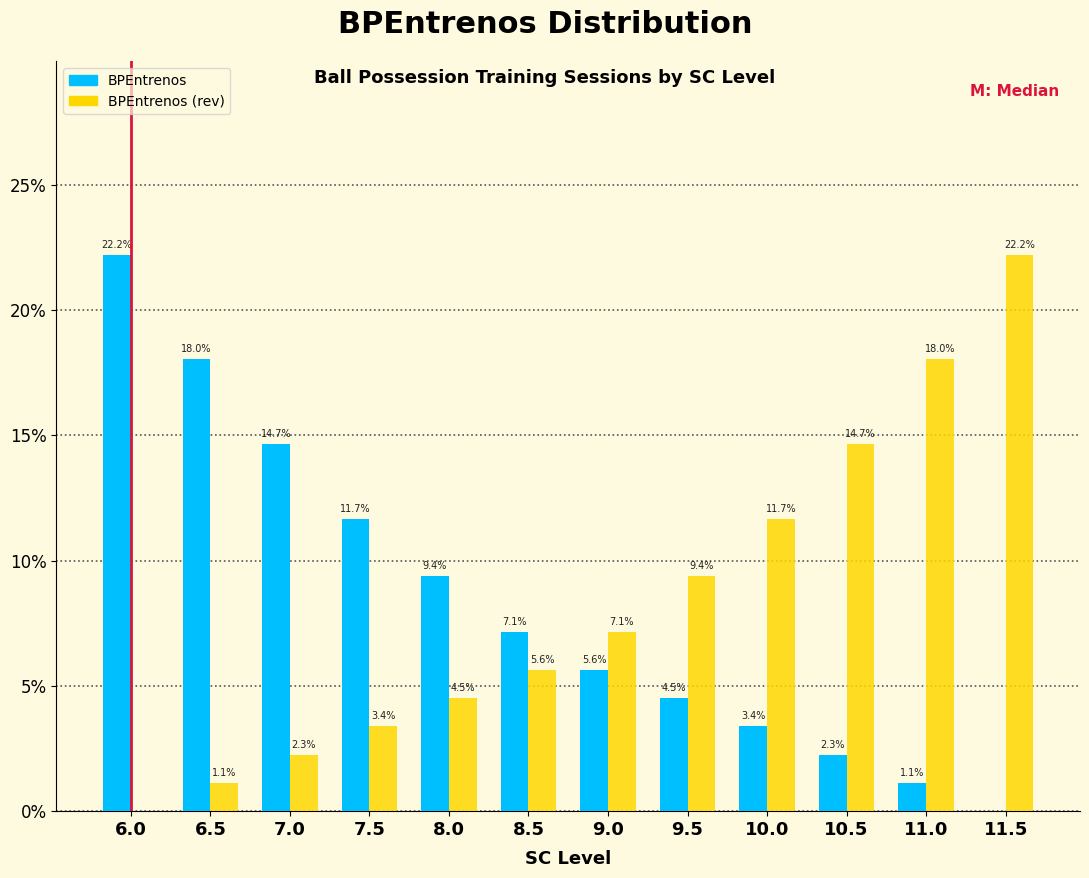

What are all the series names shown in the legend?

BPEntrenos, BPEntrenos (rev)